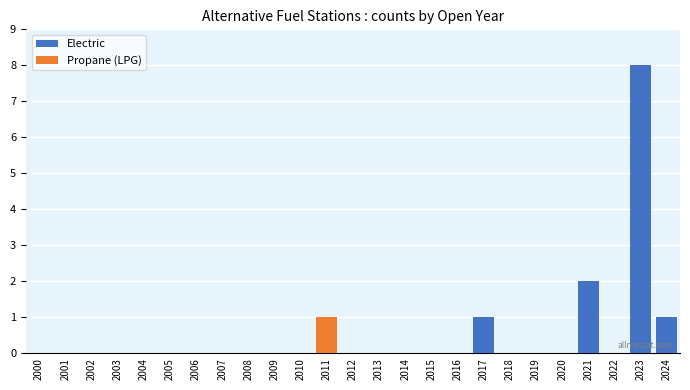

Where is Electric nearest to the value 4?

2021